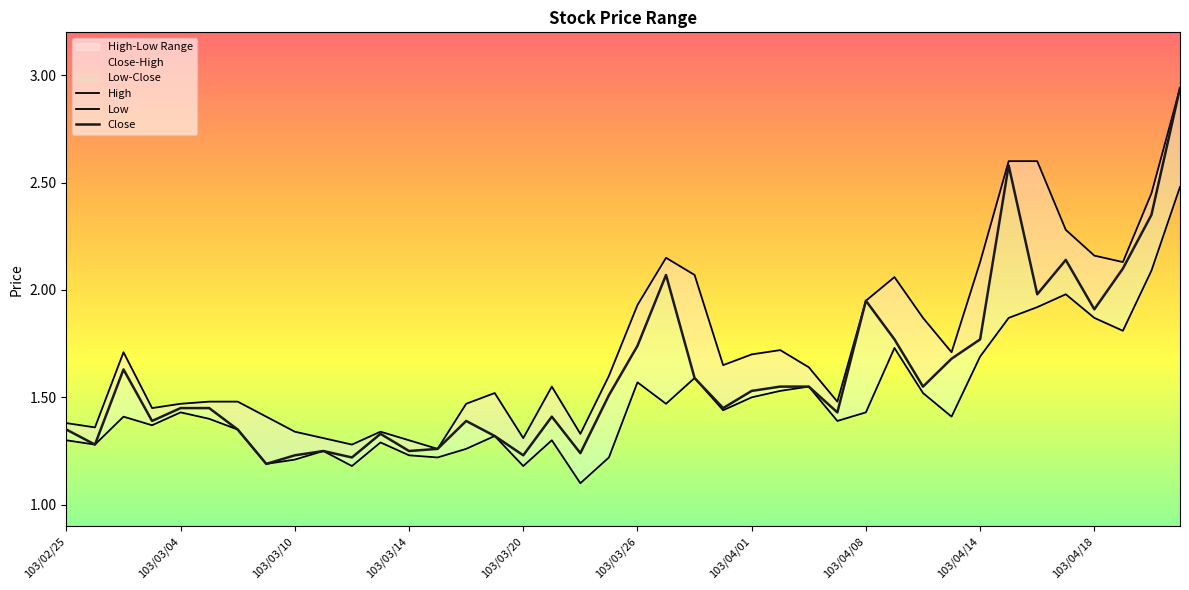

Is this an area chart (filled region under the line)?

No